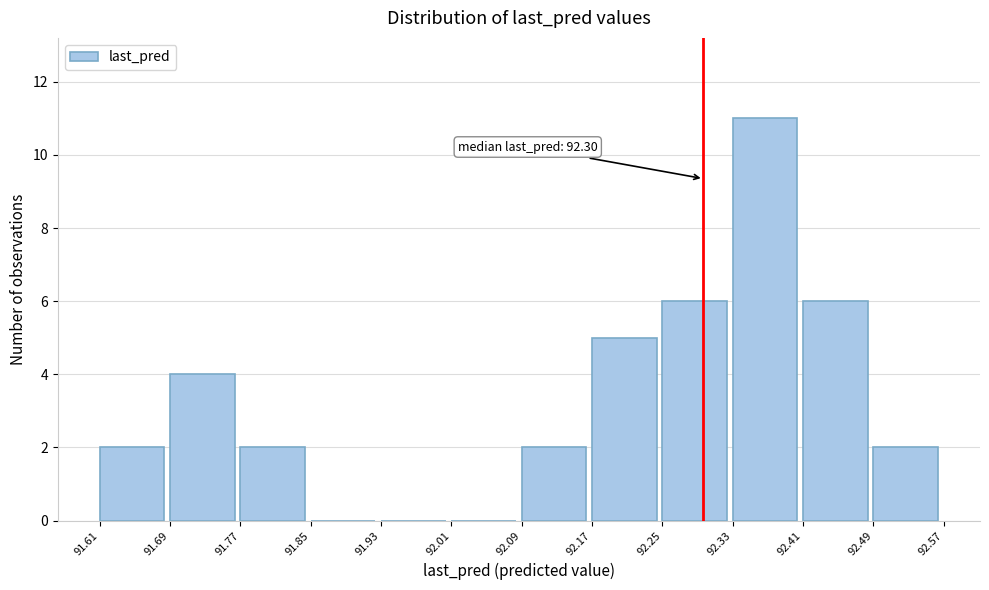

Over which range of the x-axis is the bar tallest?

92.33 to 92.41